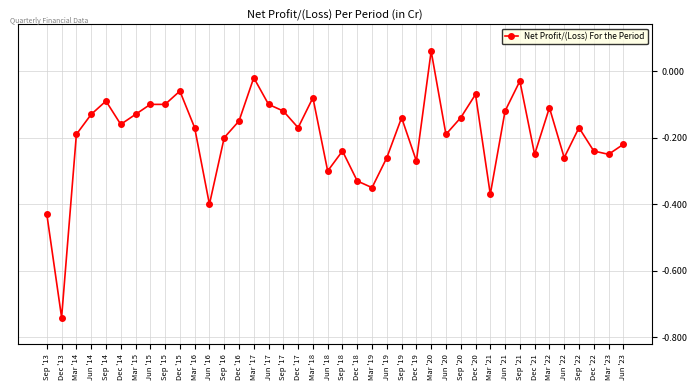

Where is the first local maximum?

Sep '14